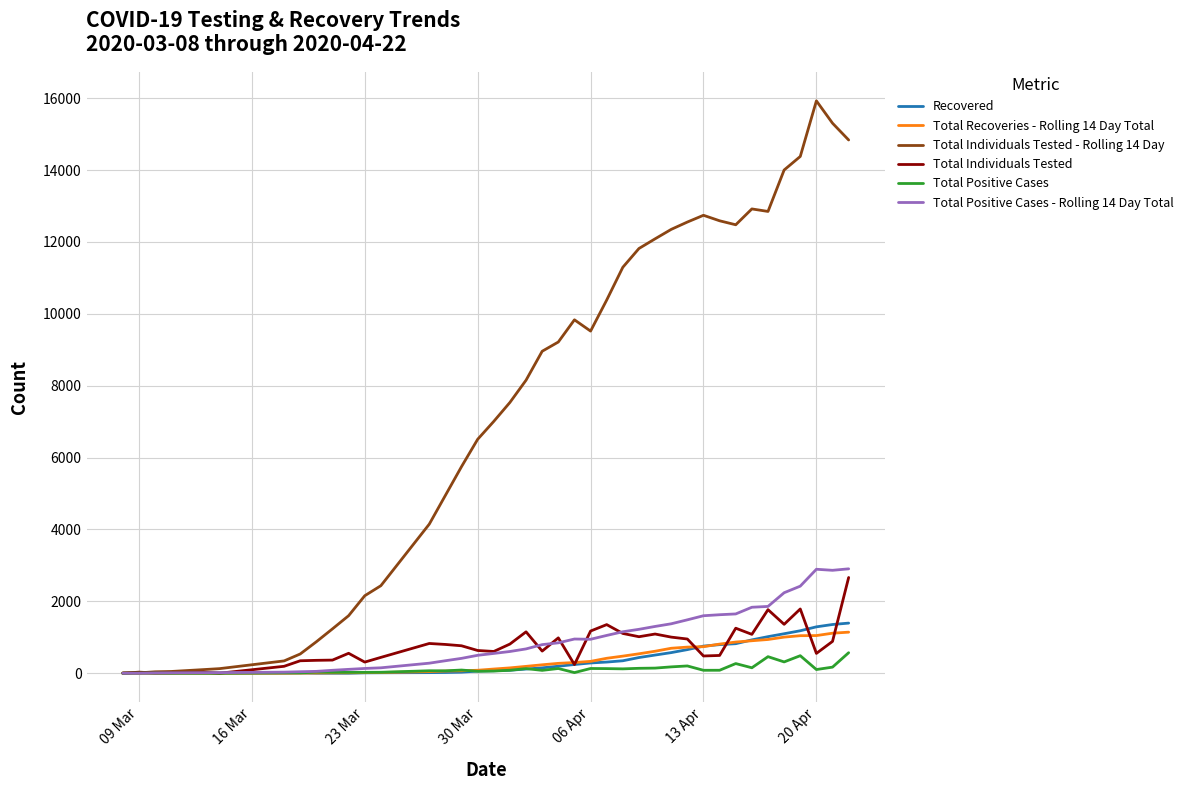

What is the greatest value displayed?

15926